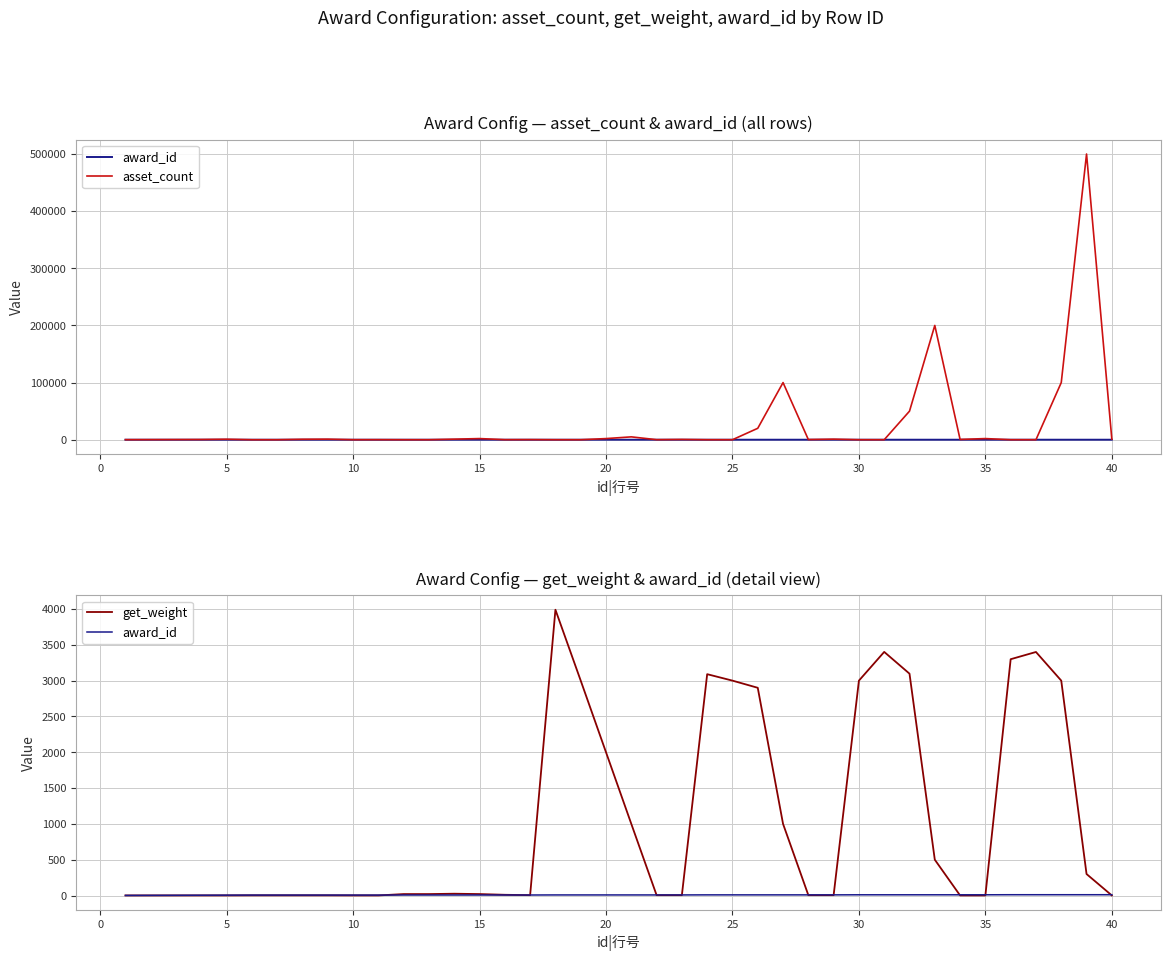

Between 24 and 15, which is larger?

24